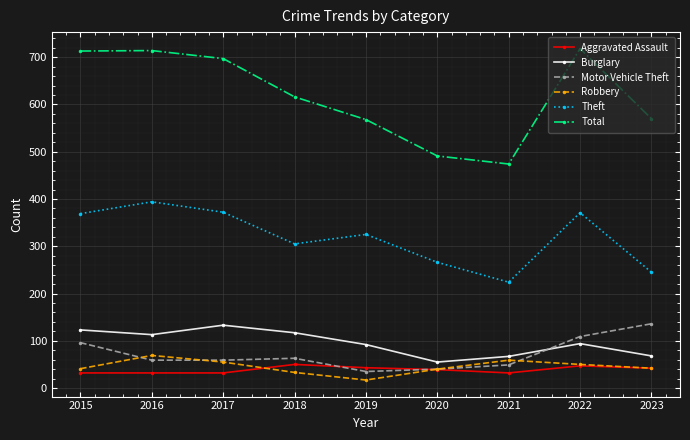

True or false: Theft has a value of 369 at 2015.

True